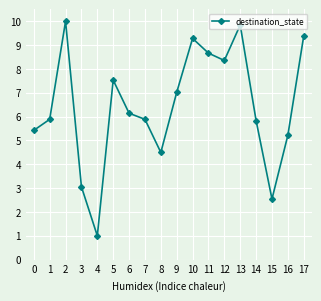

What is the change in value from 5 to 16?

-2.3